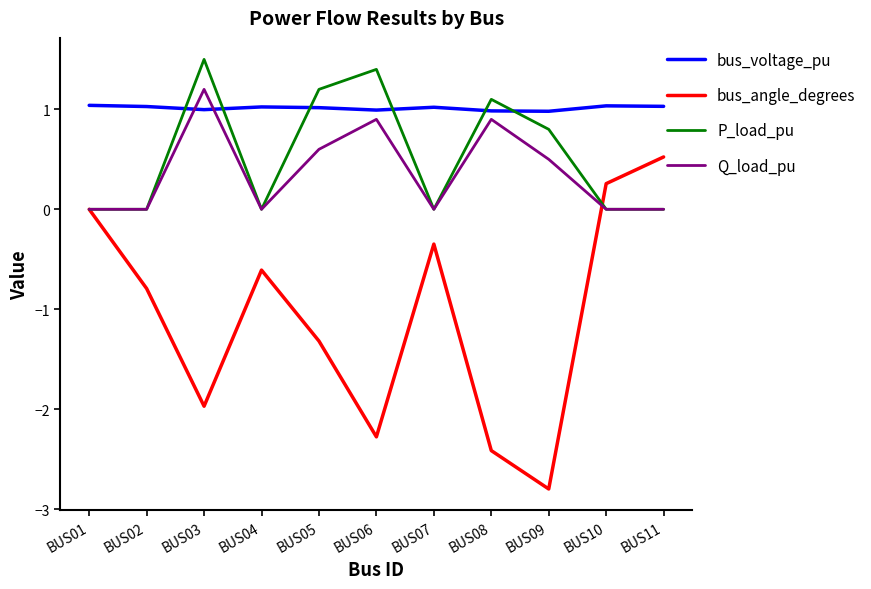

What is the difference between the maximum and minimum values in the bus_angle_degrees series?

3.3